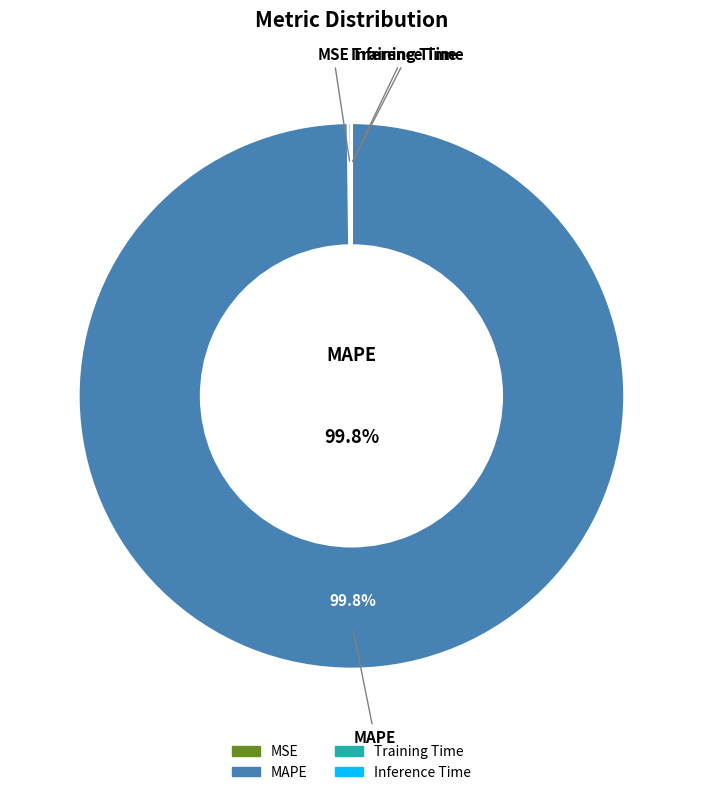

Is there any slice that represents more than half of the pie?

Yes